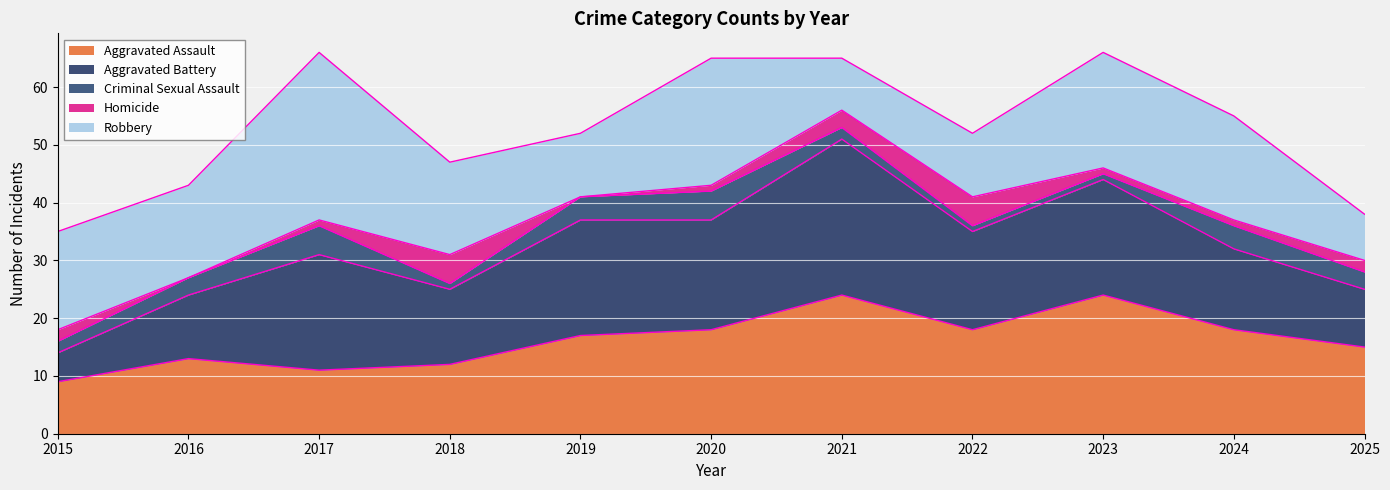

Where do Criminal Sexual Assault and Homicide first cross each other?

2017 and 2018